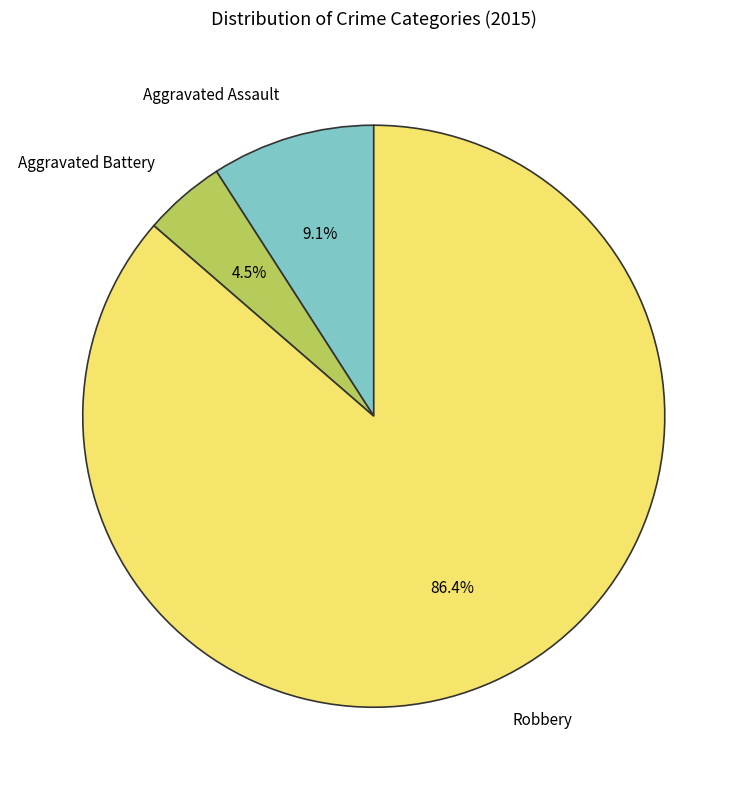

Is it true that Aggravated Assault is 9% of the pie?

True